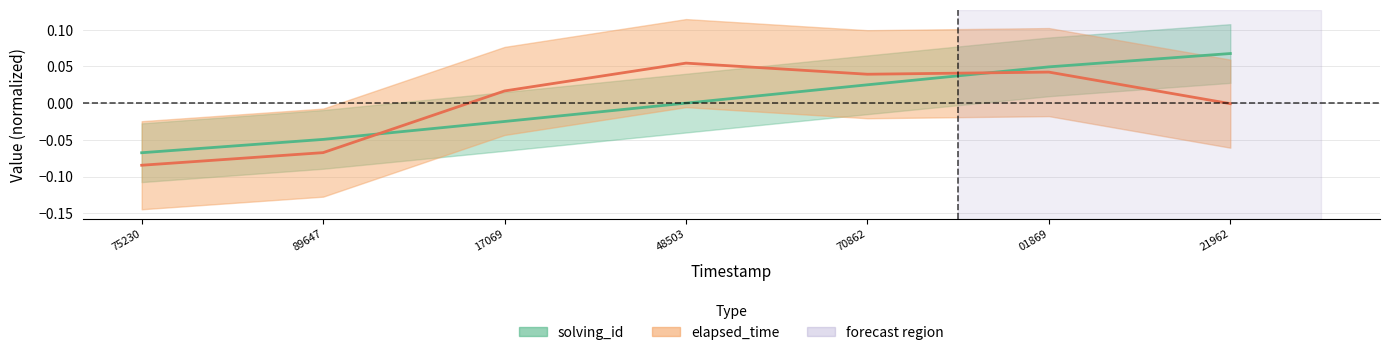

Is it true that the value at 01869 is 0.1?

False